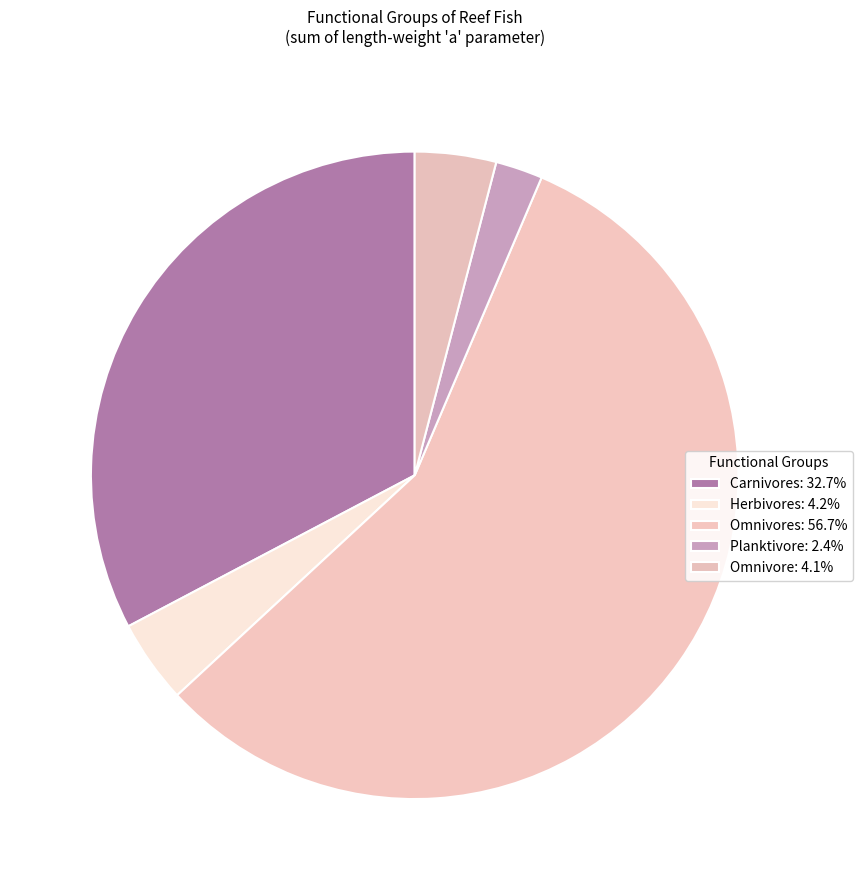

How many segments does this pie chart have?

5